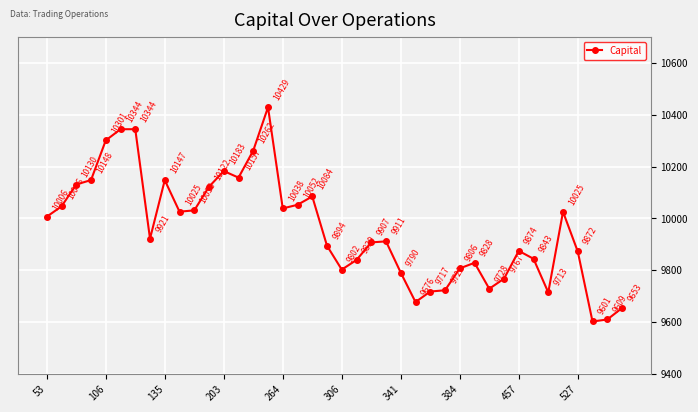

What is the value of the 38th point from the left?

9601.1